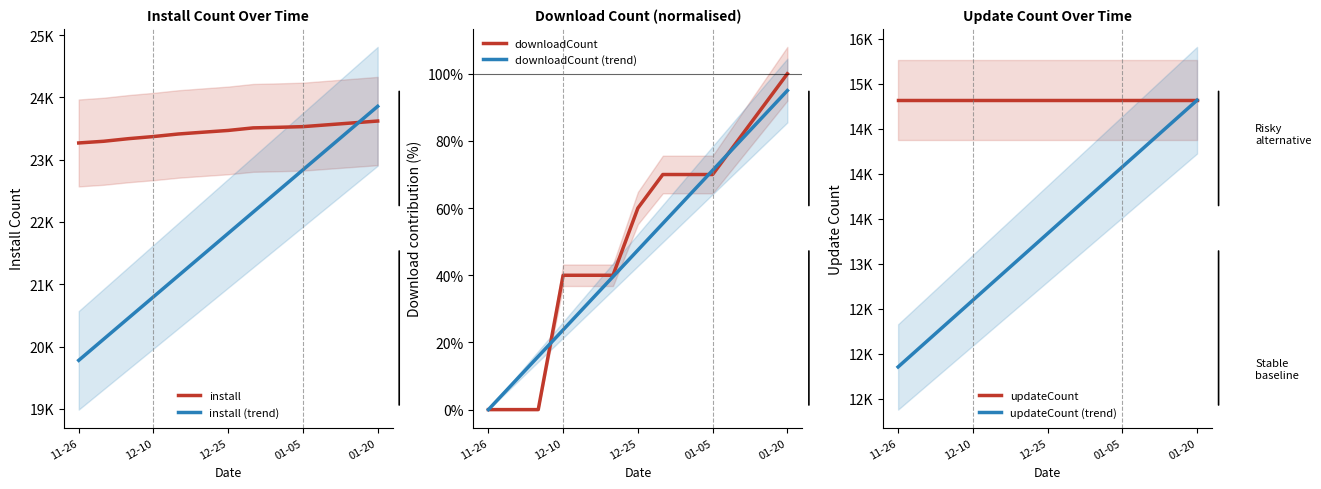

What is the highest value of the downloadCount (trend) series?

95.0